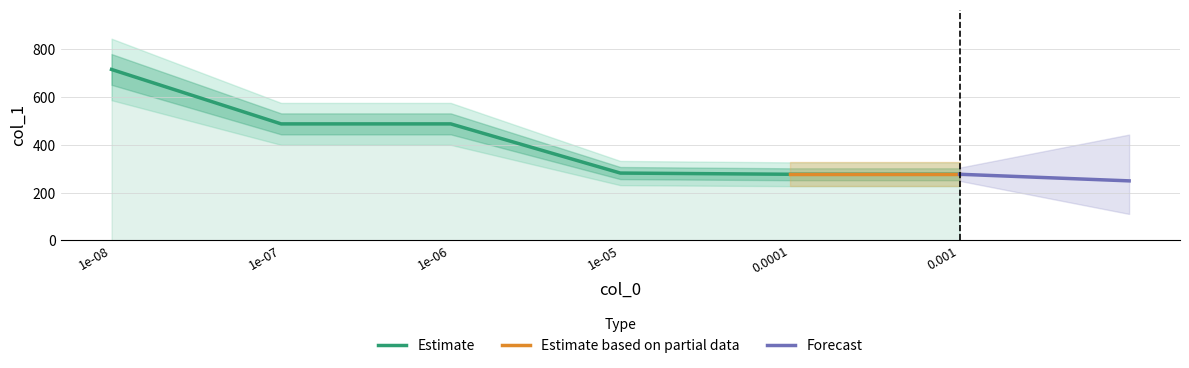

Between 0.001 and 1e-06, which is larger?

1e-06